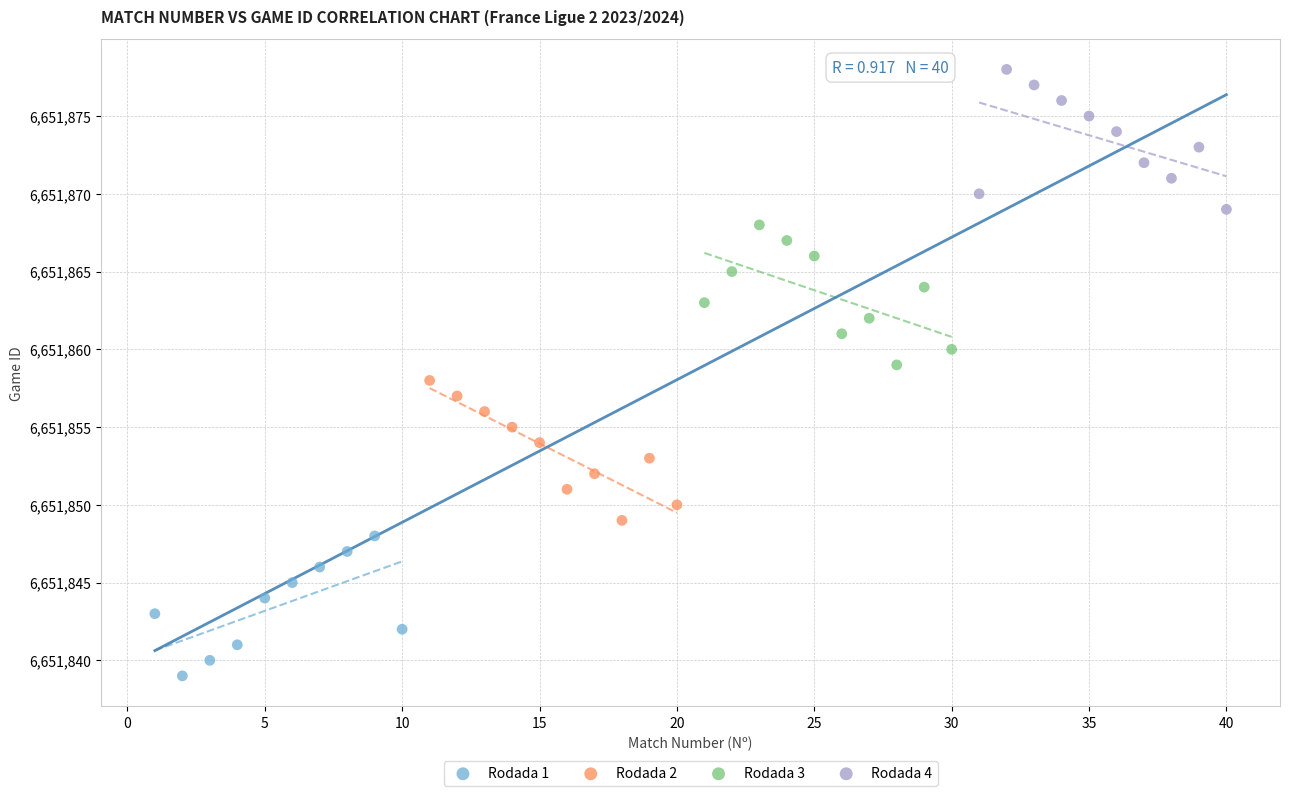

Which series contains the lowest Y value?

Rodada 1